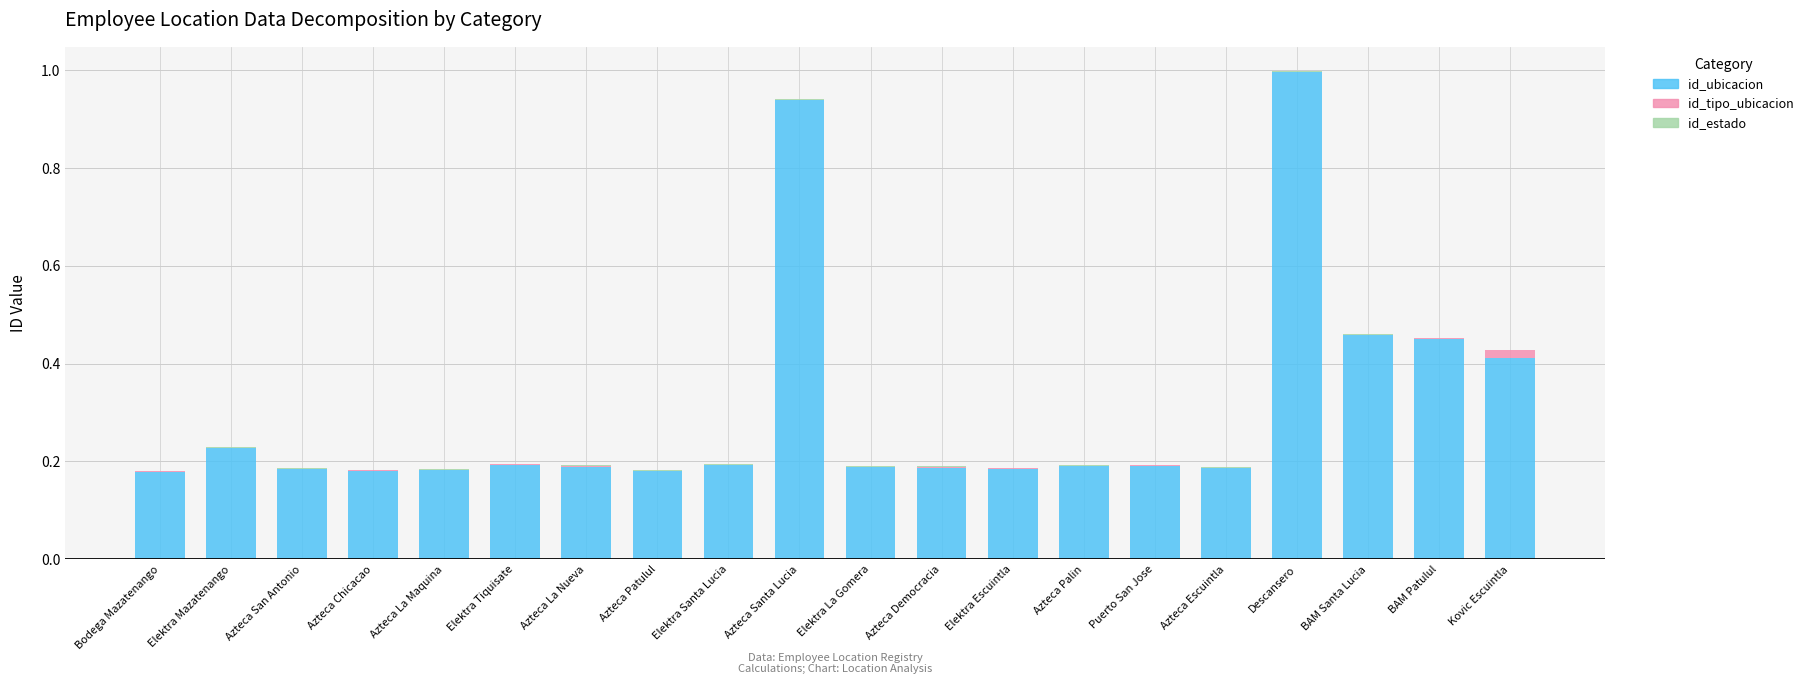

Which category has the highest value in the id_ubicacion series?

Descansero